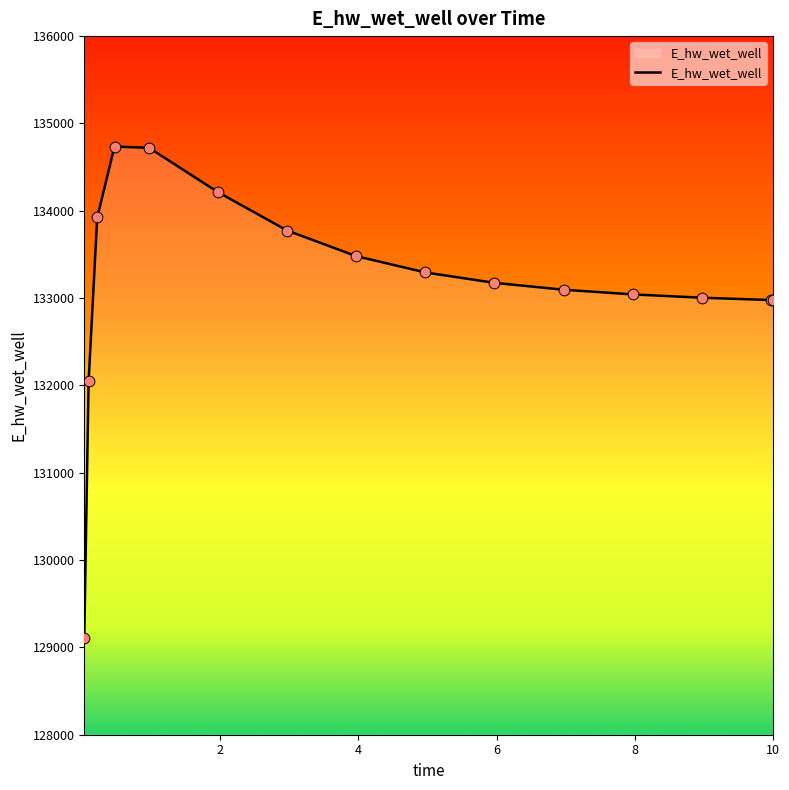

What is the difference between the maximum and minimum values?

5624.8